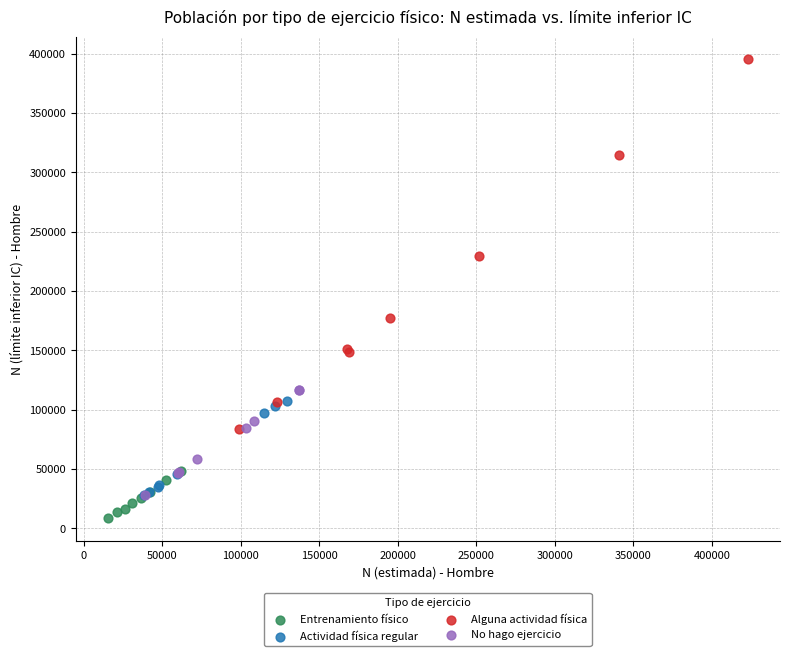

Which series contains the lowest Y value?

Entrenamiento físico